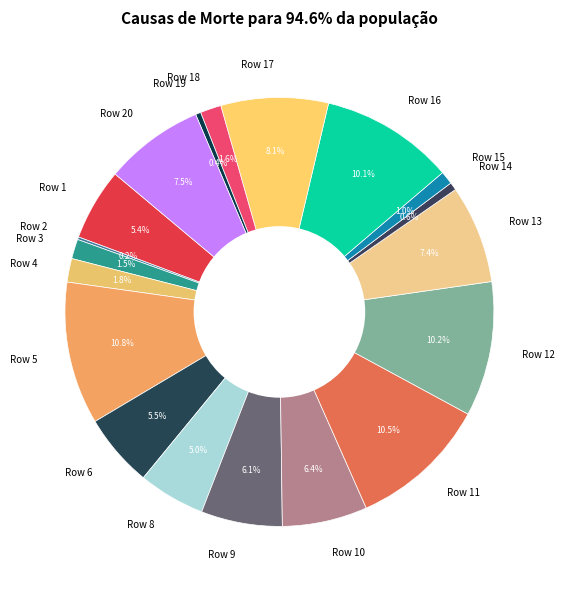

Is it true that Row 1 is 1% of the pie?

False